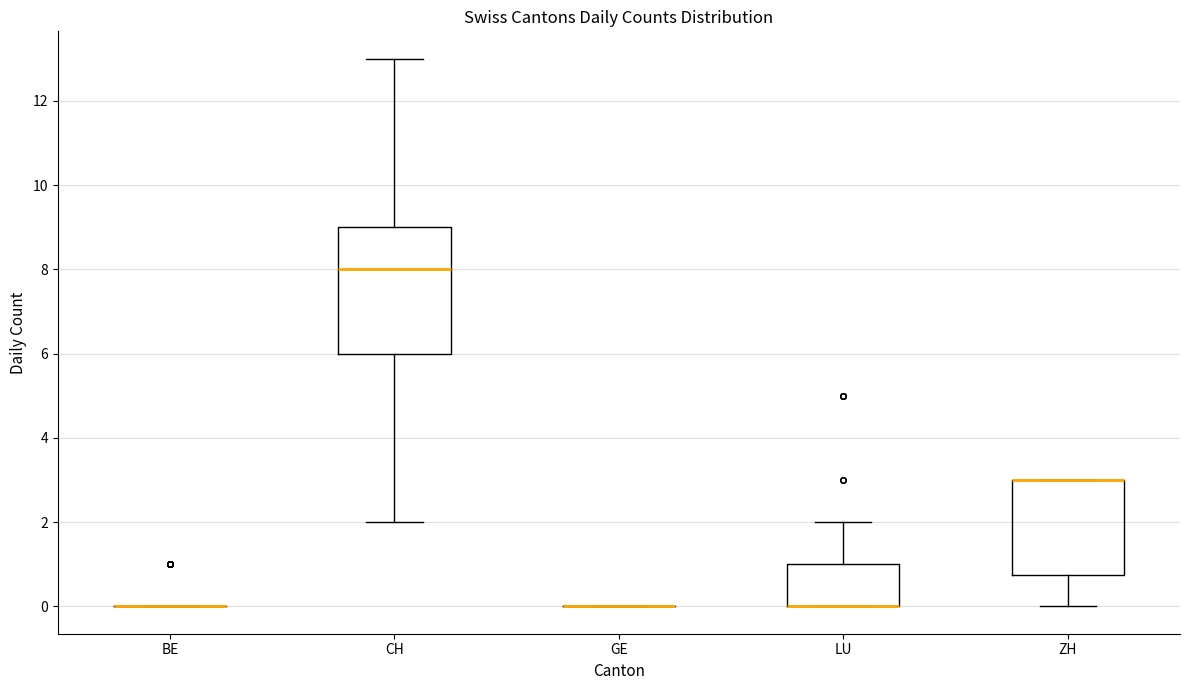

Reading left to right, transcribe this box plot: for each box, give where its median line is, the range the box spans, and where its two whiskers end, as read against the y-axis. The values are not printed on the chart, so give them approximately, as read against the axis.

BE: box collapsed to a line at 0.0, whiskers 0.0 to 0.0
CH: median 8.0, box 6.0 to 9.0, whiskers 2.0 to 13.0
GE: box collapsed to a line at 0.0, whiskers 0.0 to 0.0
LU: median 0.0 (drawn on the box's lower edge), box 0.0 to 1.0, whiskers 0.0 to 2.0
ZH: median 3.0 (drawn on the box's upper edge), box 0.8 to 3.0, whiskers 0.0 to 3.0